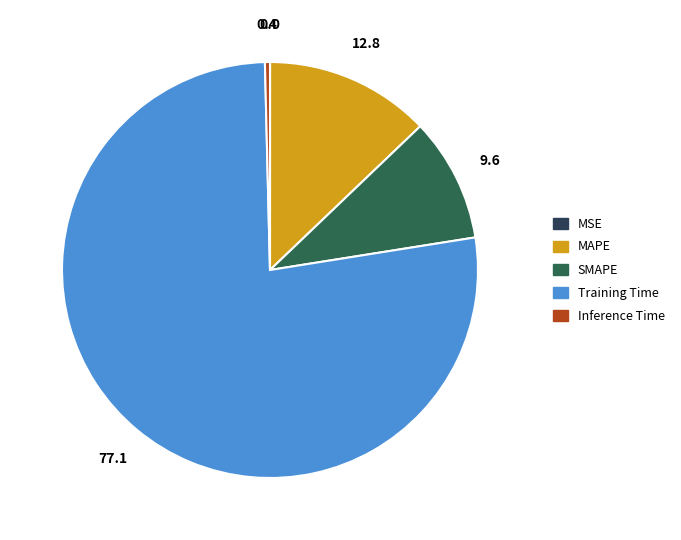

Which slice is the largest?

Training Time